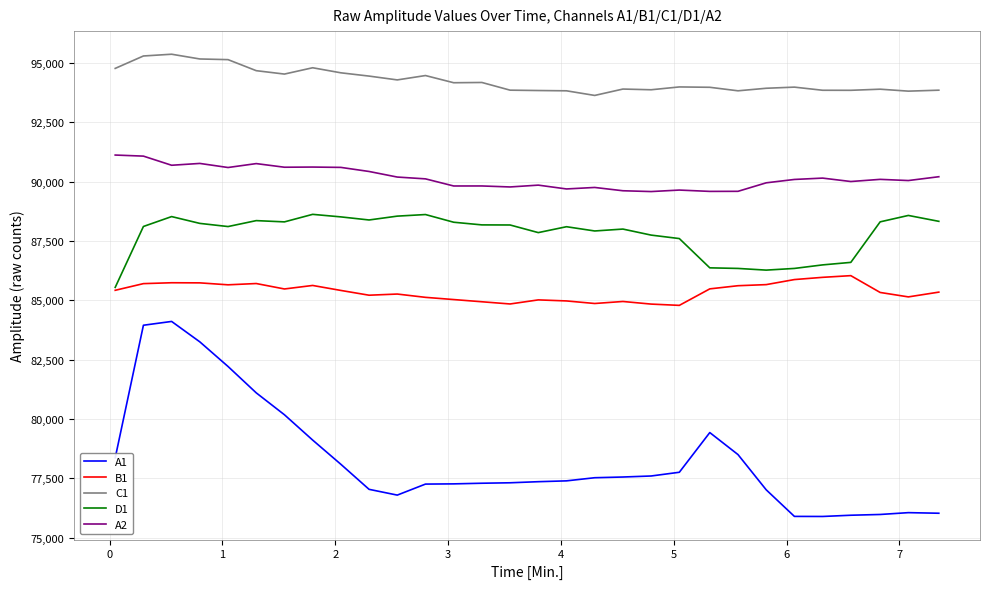

Which series has the widest spread of values?

A1